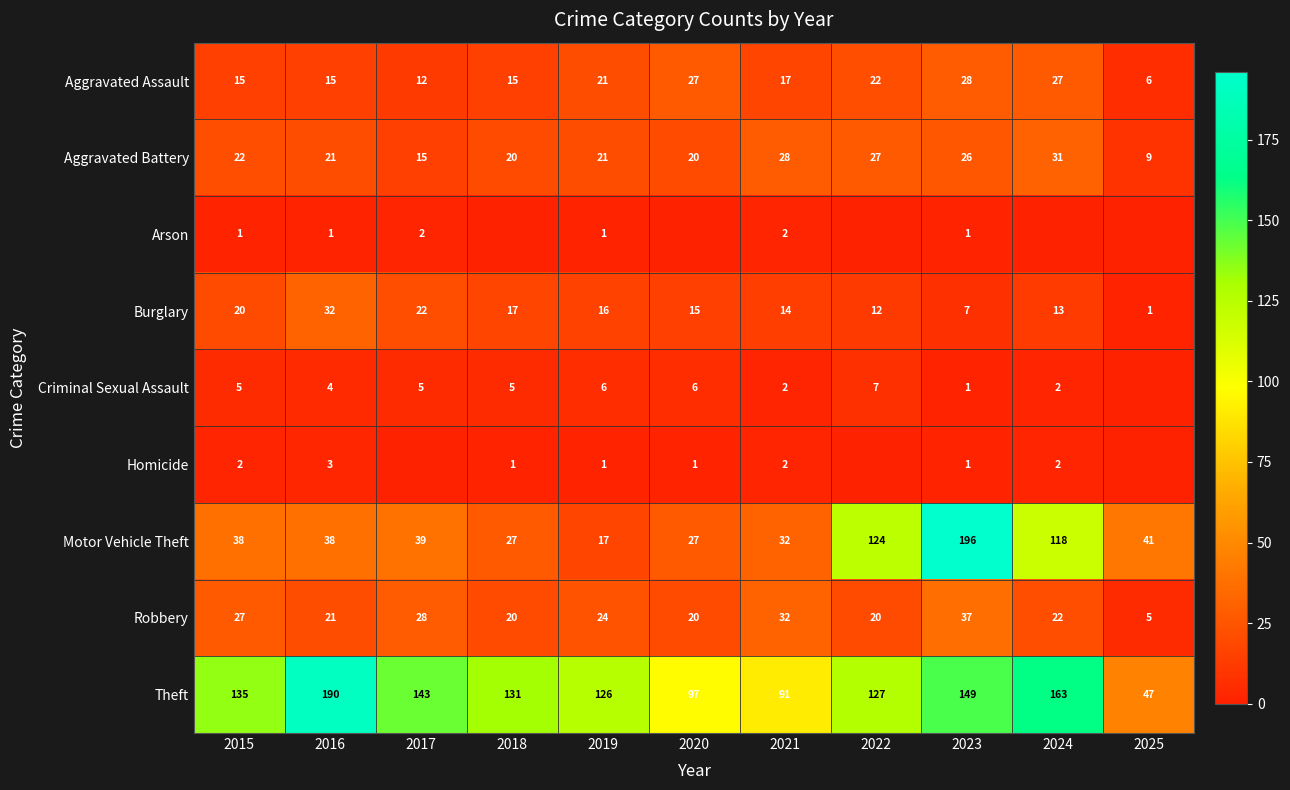

At how many categories does at least one series exceed 23?

11